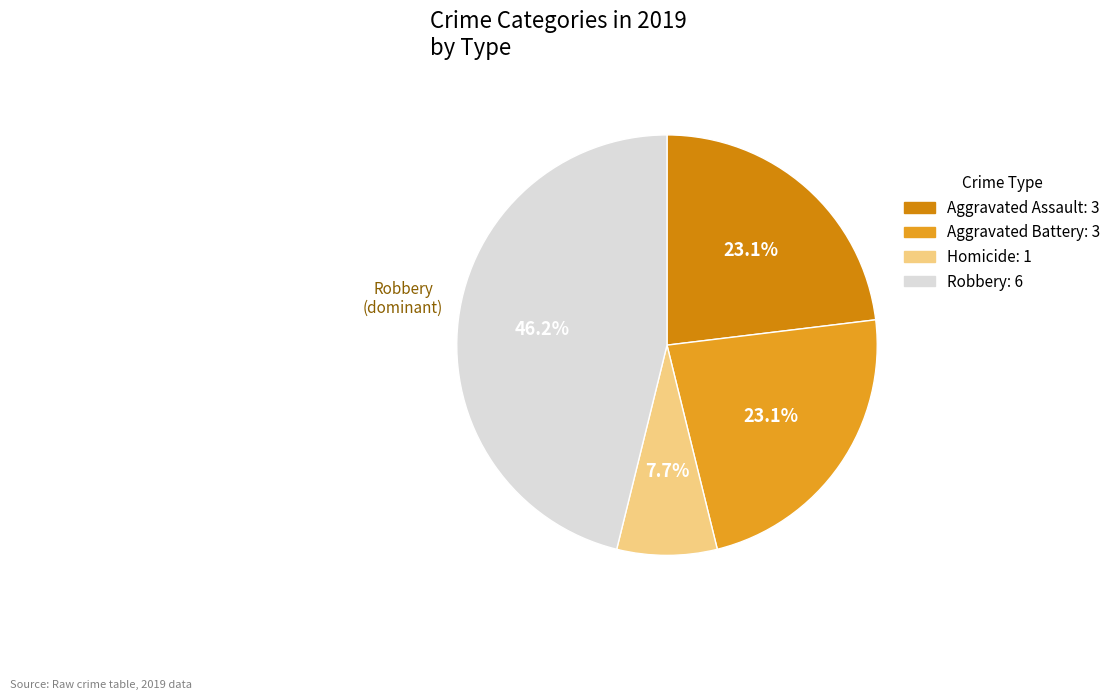

Count the number of slices in the pie.

4